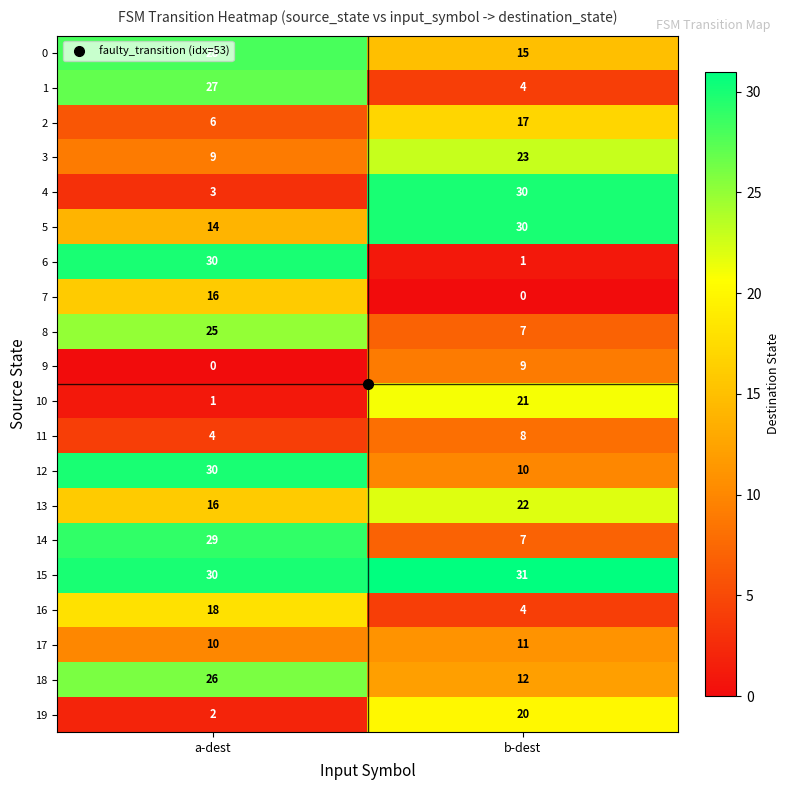

Between a-dest and b-dest, which series saw the biggest shift?

6